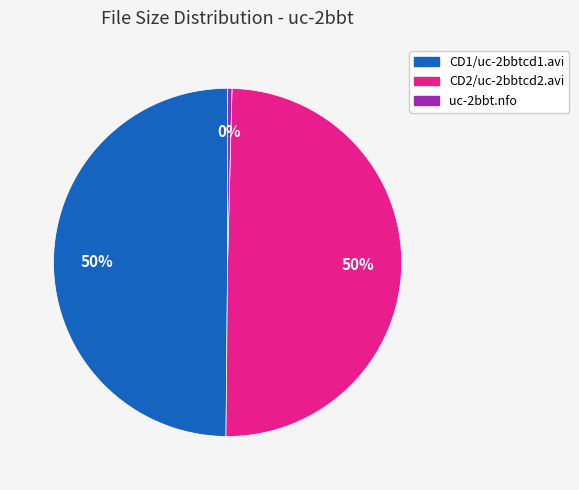

Which has a higher value, CD1/uc-2bbtcd1.avi or uc-2bbt.nfo?

CD1/uc-2bbtcd1.avi